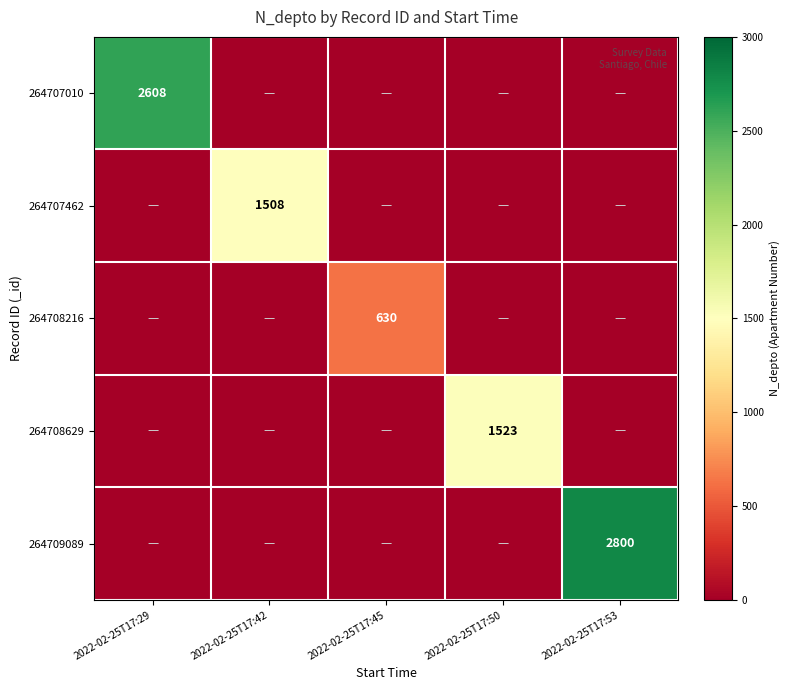

What is the average value of the 264709089 series?

560